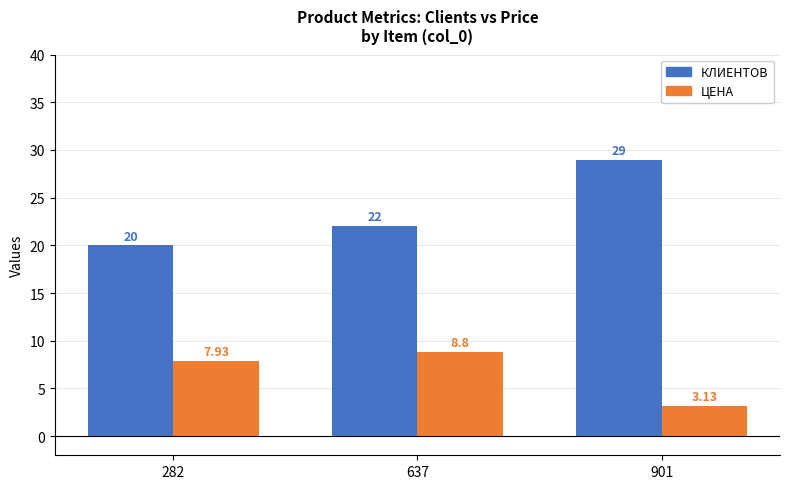

Are the bars grouped side by side (vs. stacked)?

Yes